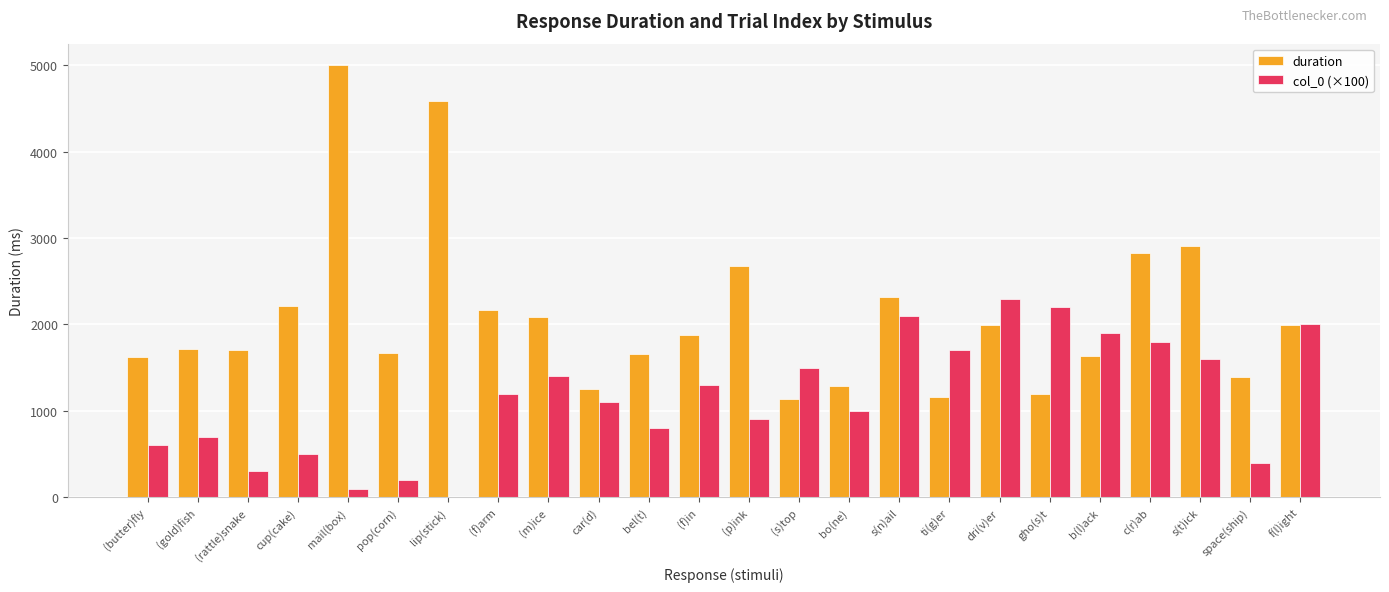

What is the sum of all duration values?

50070.4